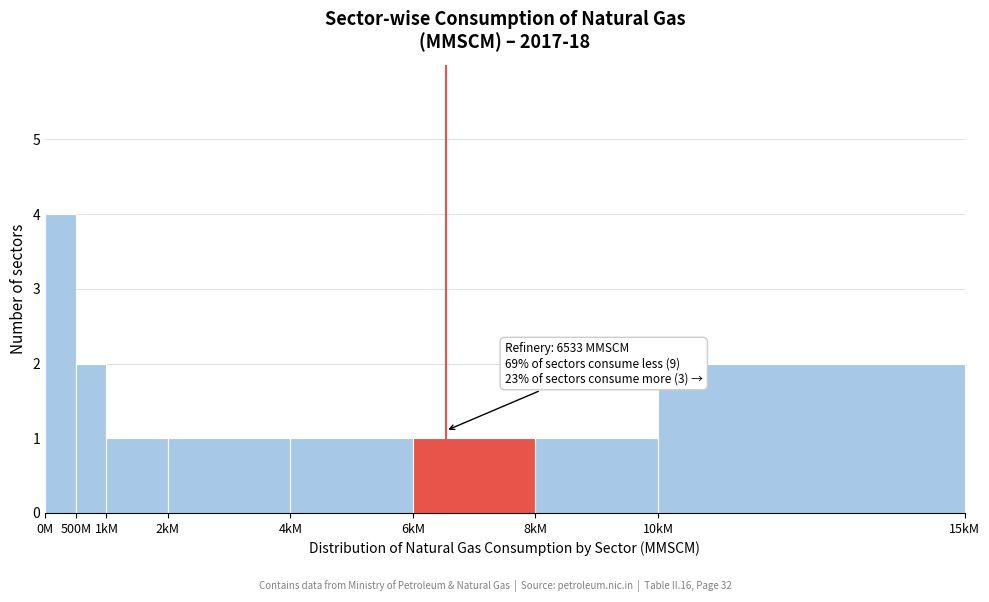

Reading left to right, extract all data points from this chart.

0M=4	500M=2	1kM=1	2kM=1	4kM=1	6kM=1	8kM=1	10kM=2